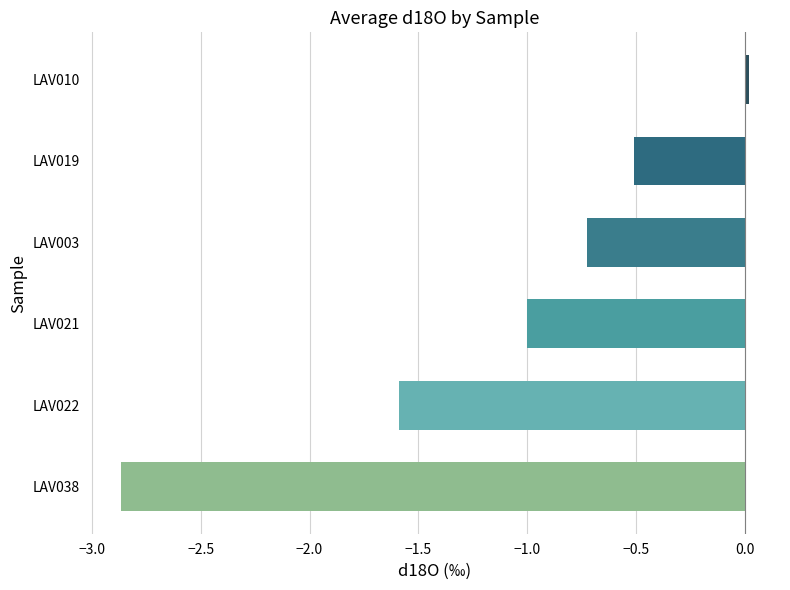

What is the average value?

-1.1